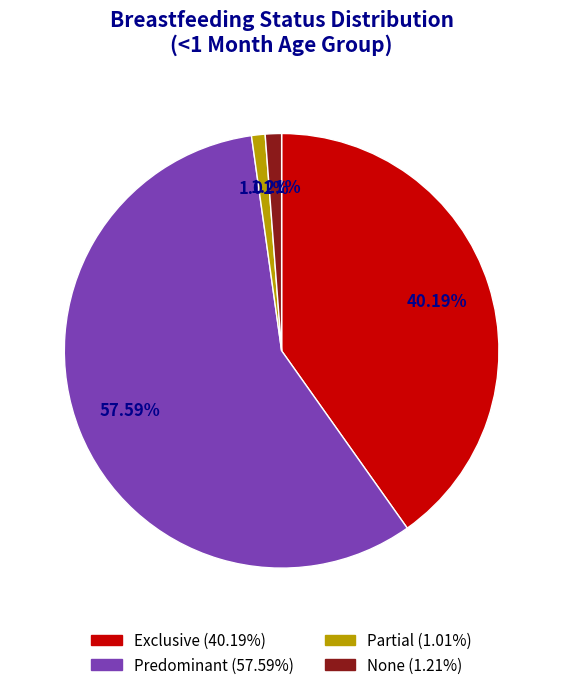

Combined, what portion of the pie is Exclusive and None?

41.4%